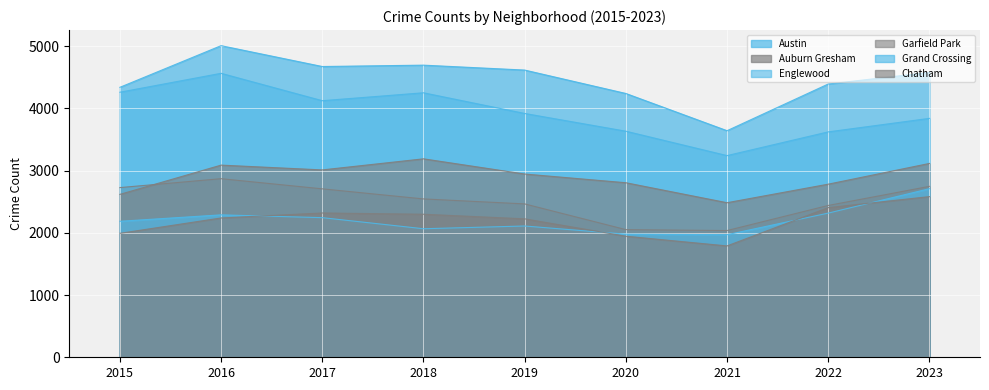

What is the sum of the Chatham values at 2021 and 2018?

4087